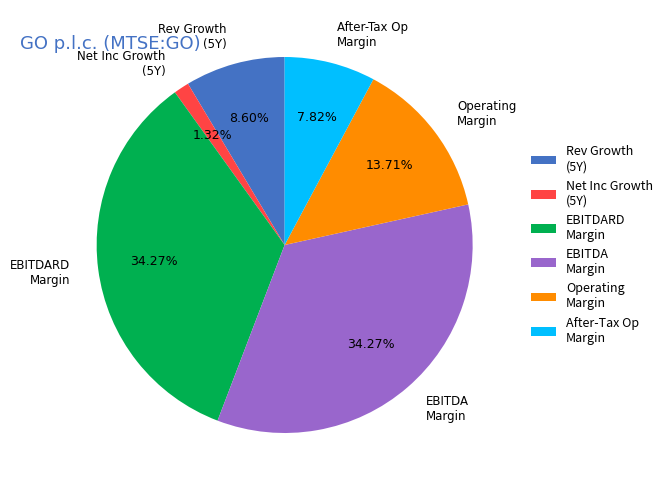

Is there any slice that represents more than half of the pie?

No